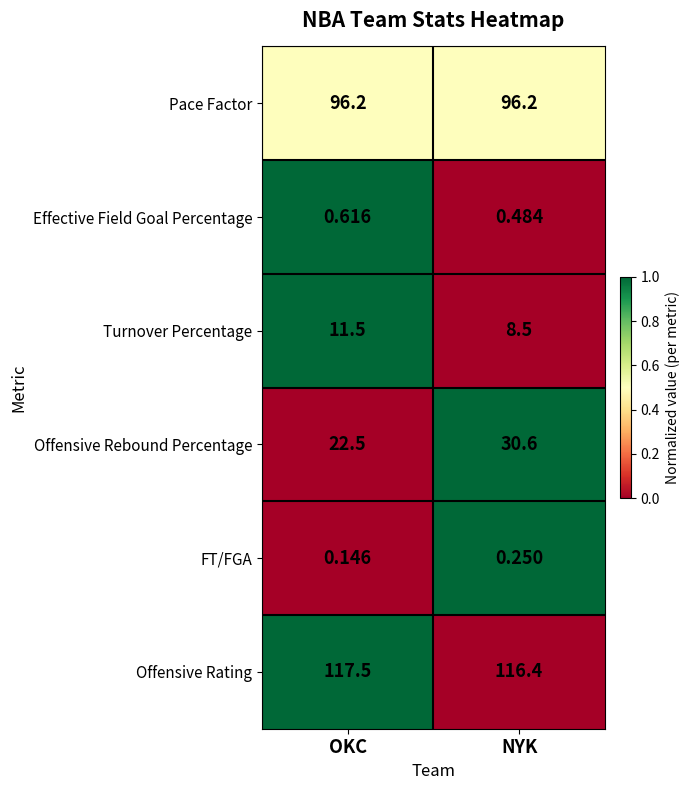

Which label corresponds to the largest value in the chart?

OKC